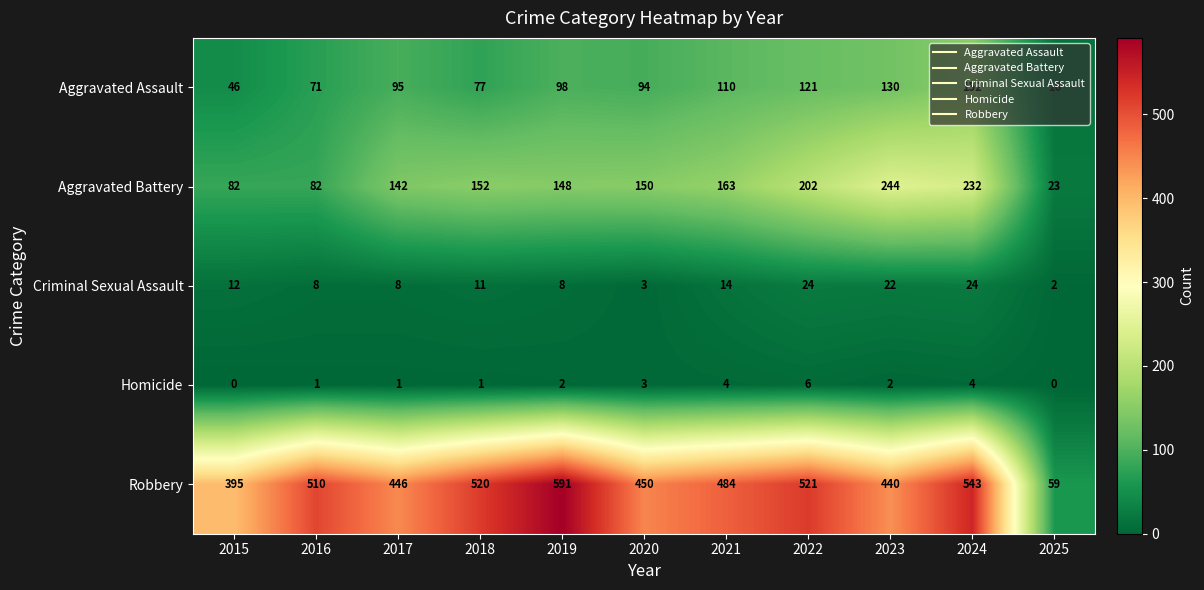

What is the difference between the second highest and second lowest values in the Aggravated Assault series?

84